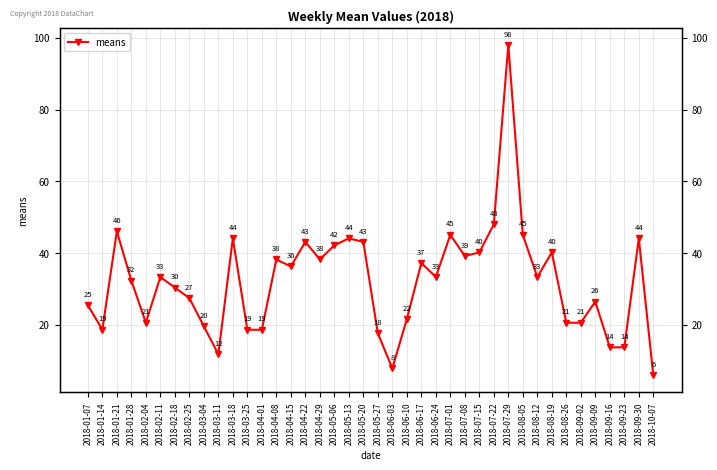

How many values are below 33?

19